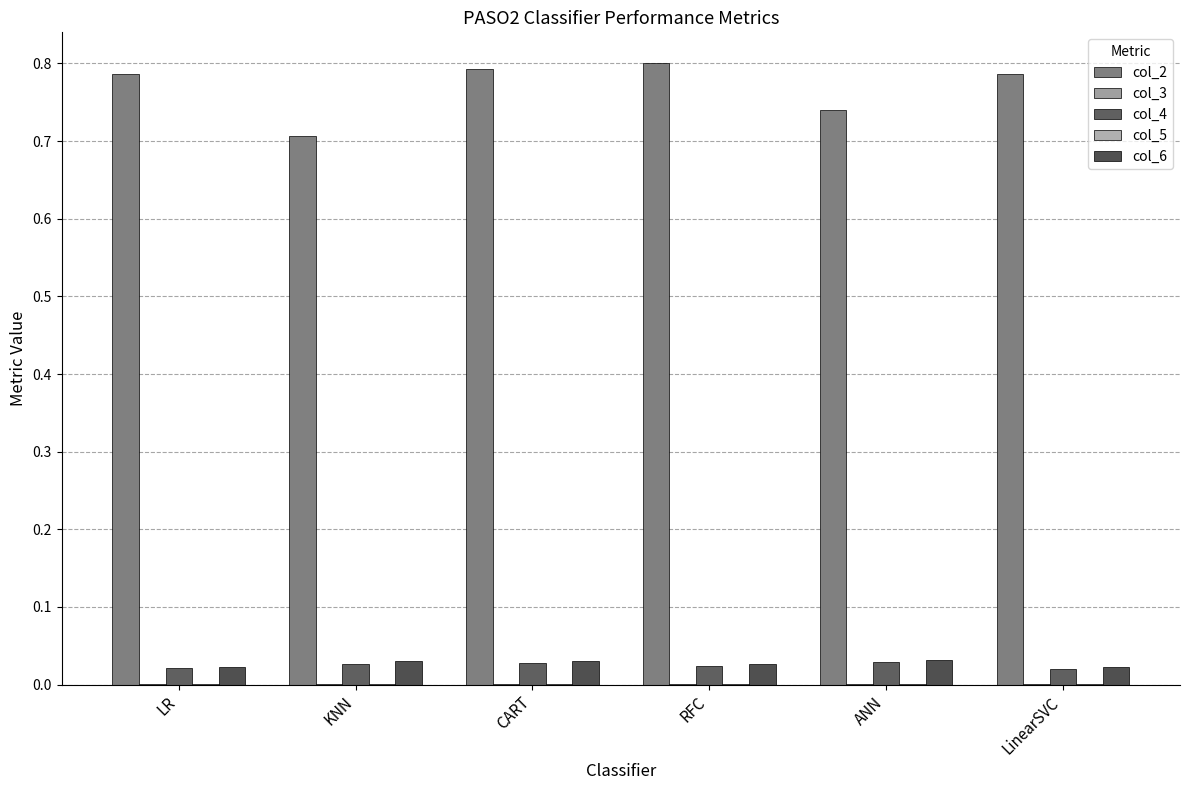

How many data points does each series have?

6